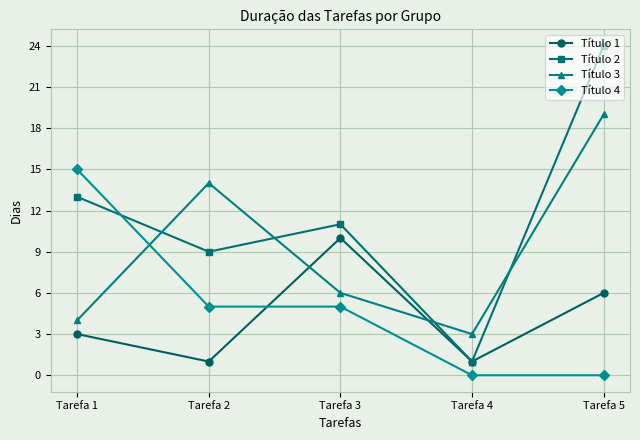

Where is the first local maximum for Título 3?

Tarefa 2